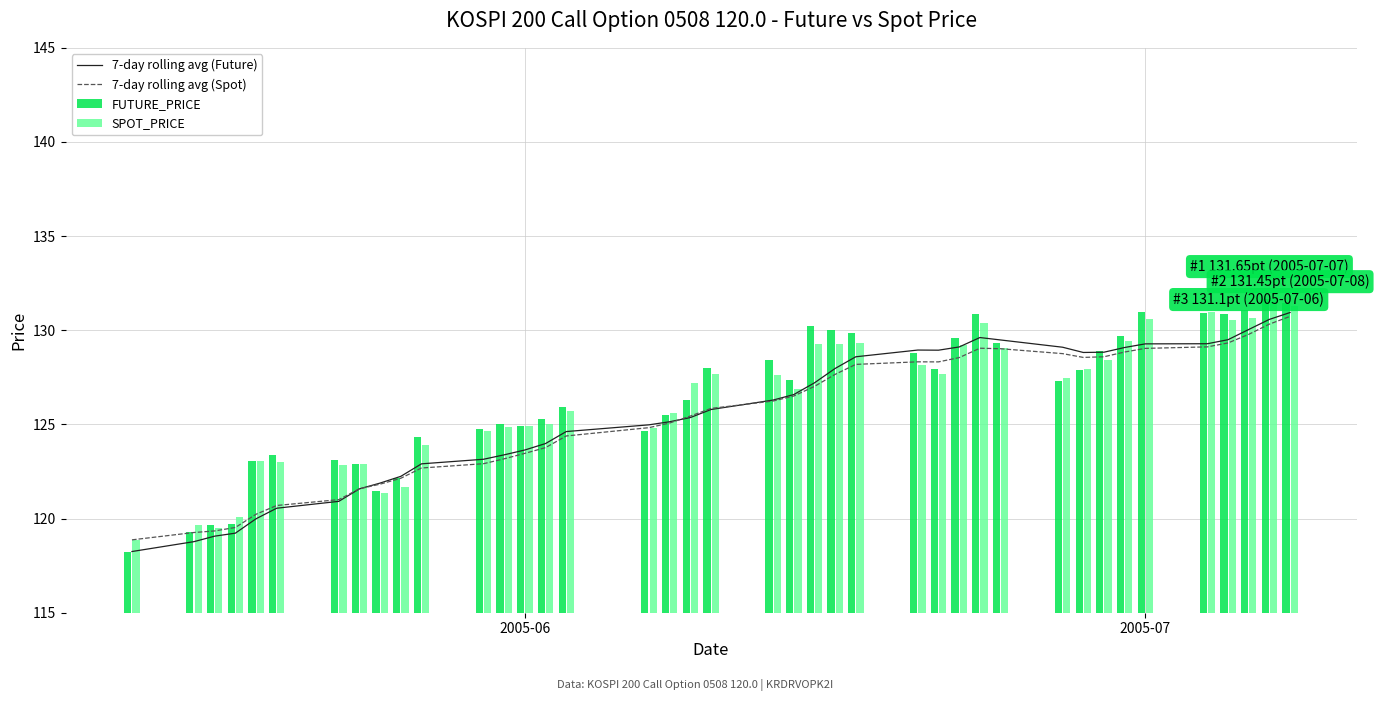

Which series has the largest range (max minus min)?

FUTURE_PRICE